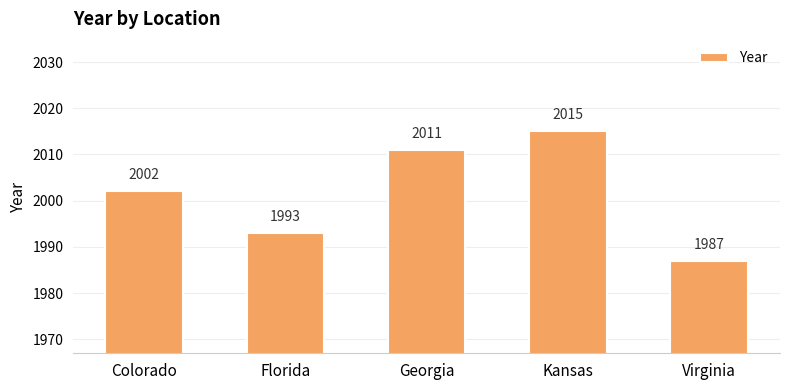

Reading left to right, list all the values displayed in this chart.

Colorado=2002	Florida=1993	Georgia=2011	Kansas=2015	Virginia=1987